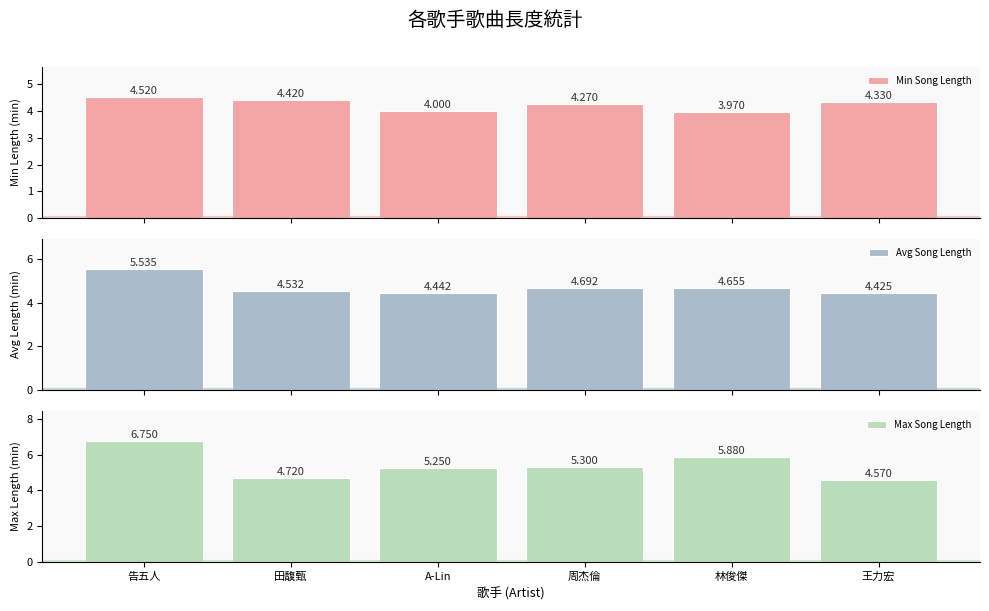

At how many categories does at least one series exceed 4?

6